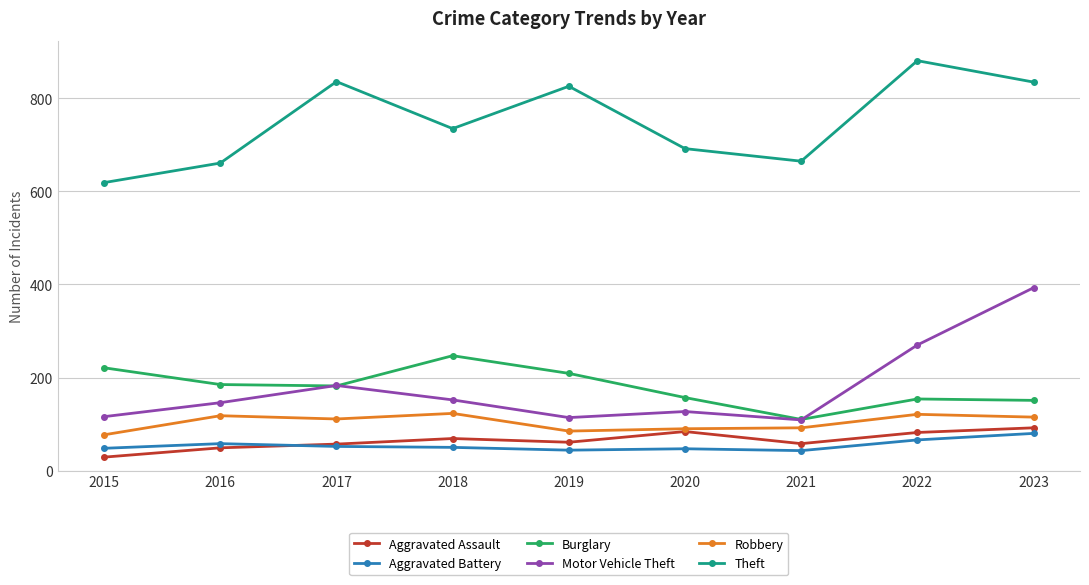

Read the Aggravated Battery value at 2017, to the nearest 10.

50